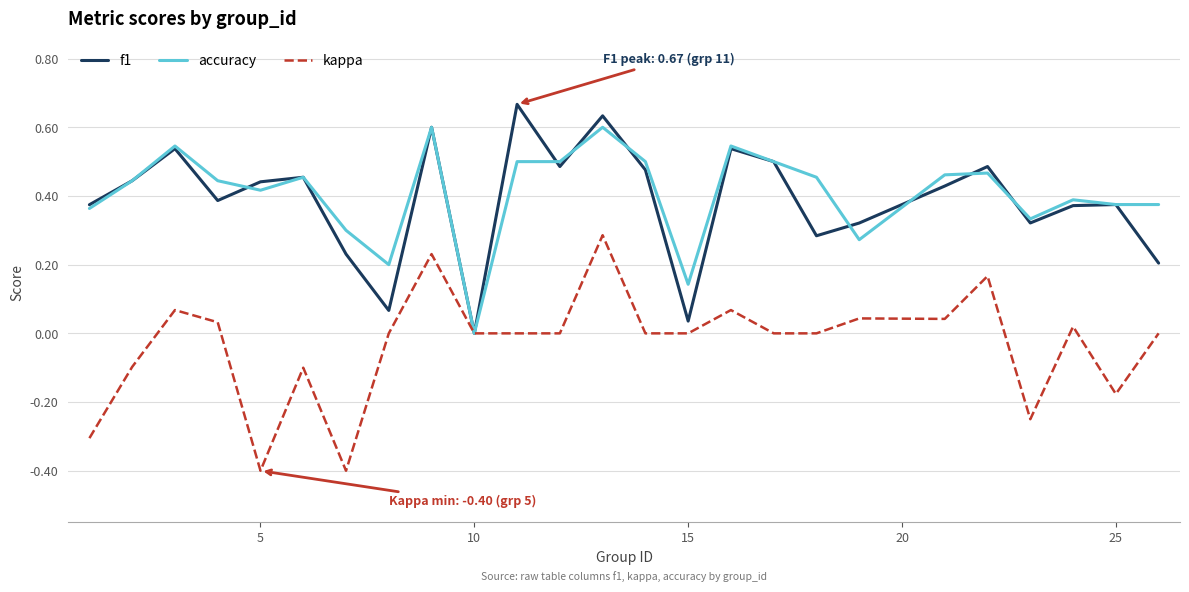

What is the minimum value shown in the chart?

-0.4